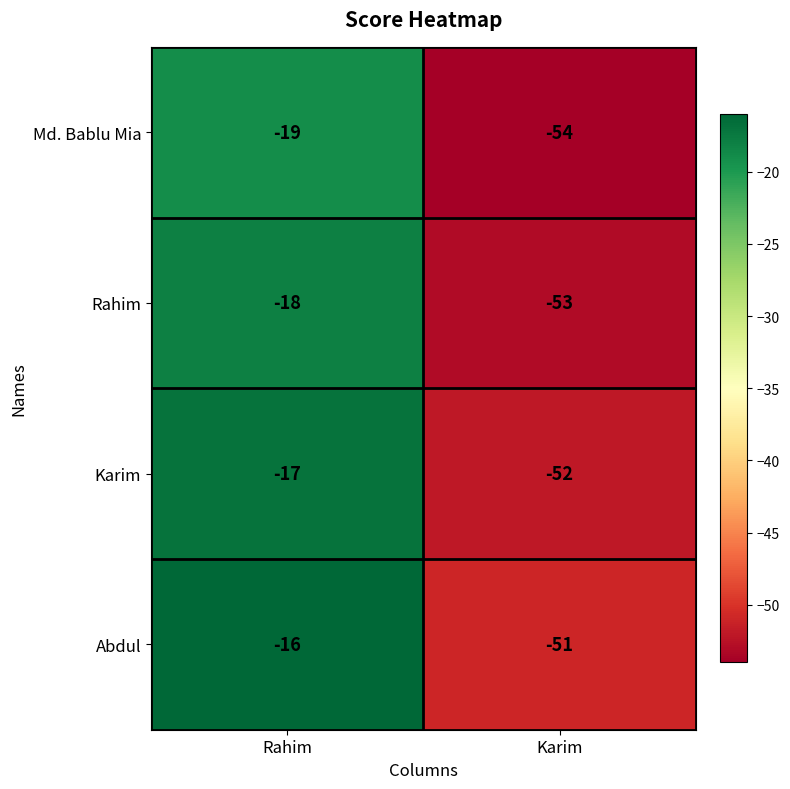

What is the spread (max minus min) of values at Rahim?

3